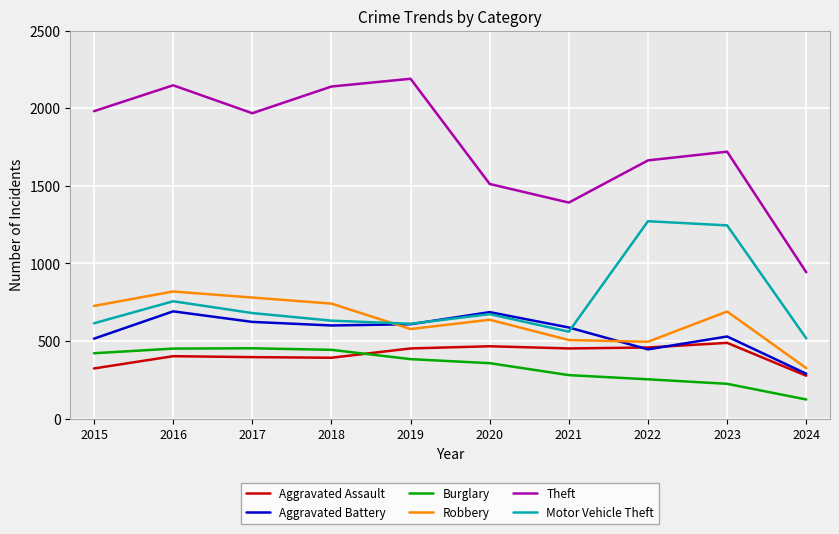

Between which two adjacent categories do Motor Vehicle Theft and Robbery first intersect?

2018 and 2019